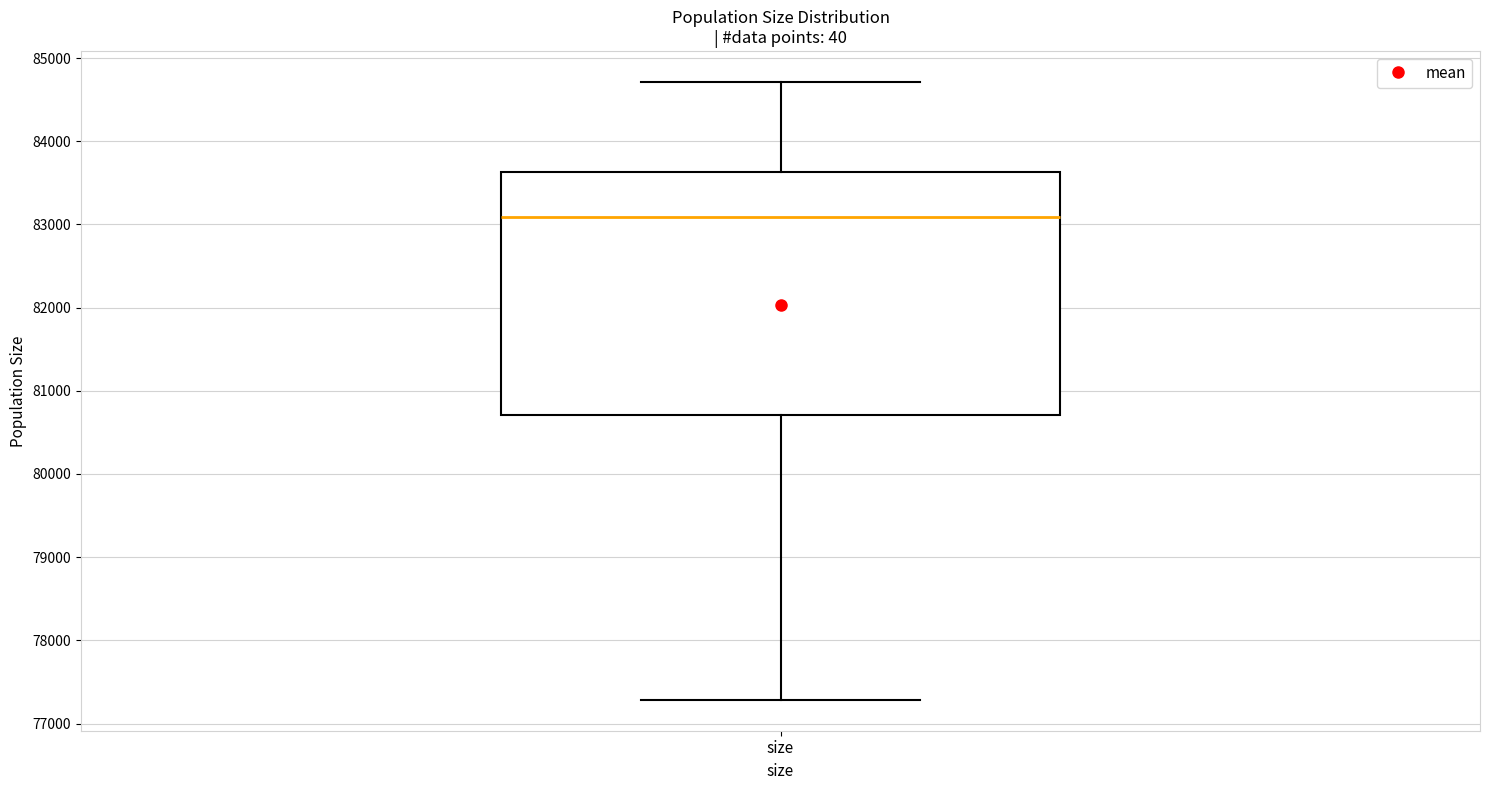

Transcribe this box plot: give where the median line is, the range the box spans, and where the two whiskers end, as read against the y-axis. The values are not printed on the chart, so give them approximately, as read against the axis.

median 83100, box 80700 to 83600, whiskers 77300 to 84700